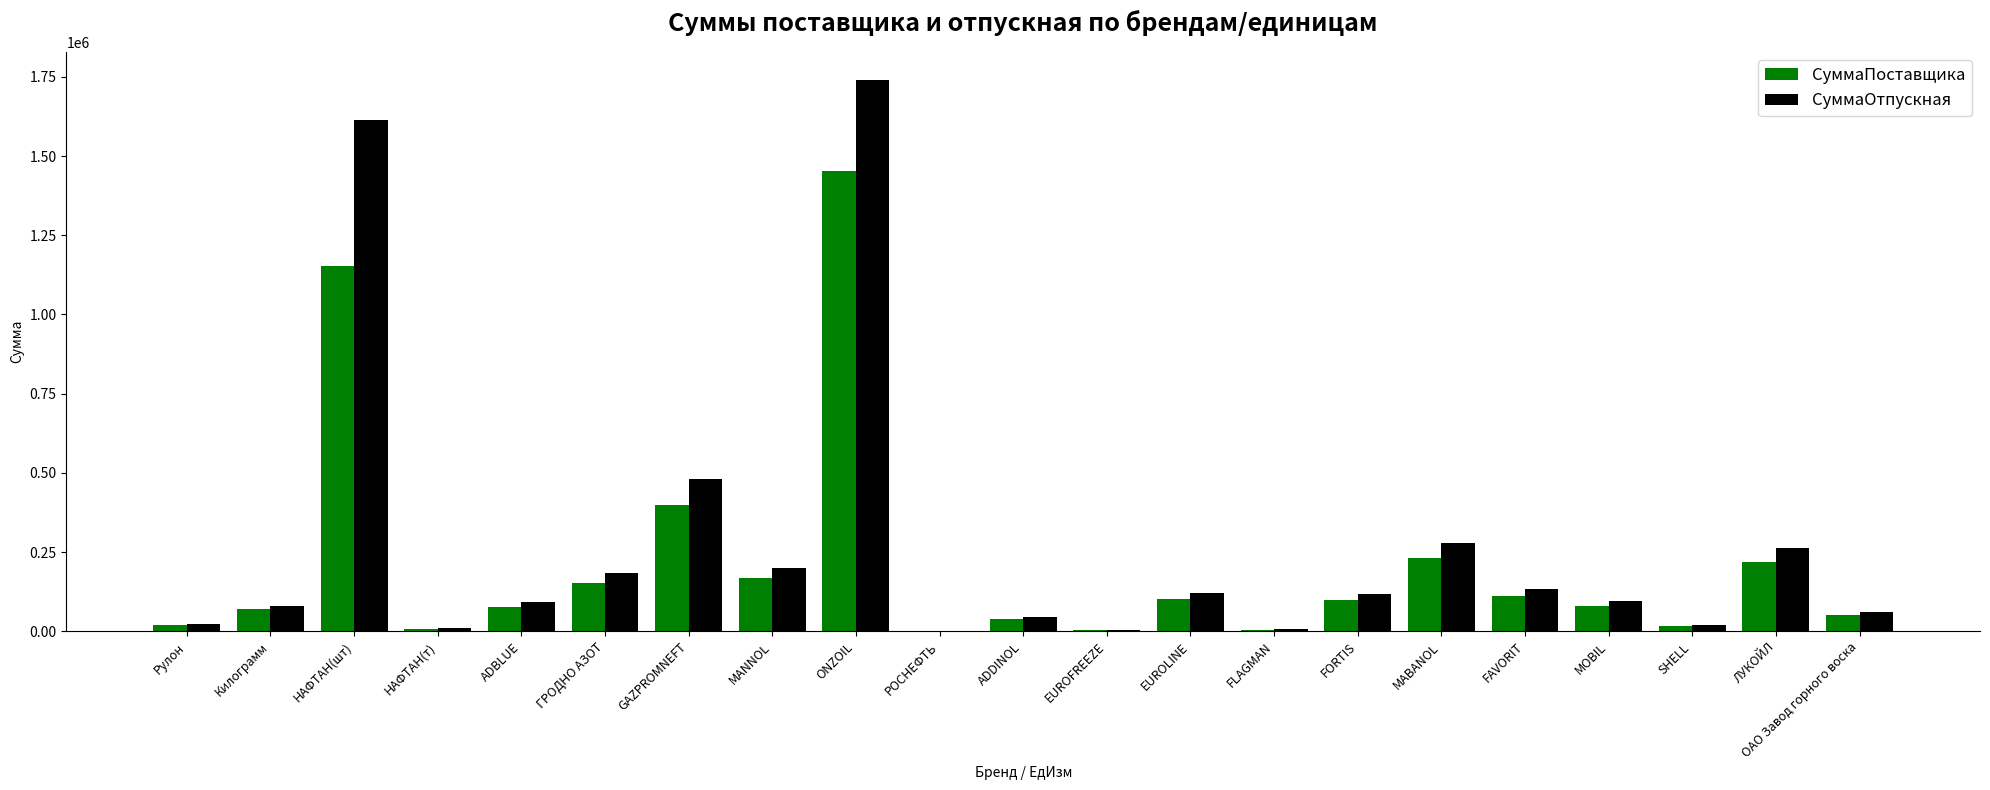

At which label does СуммаПоставщика reach its peak?

ONZOIL